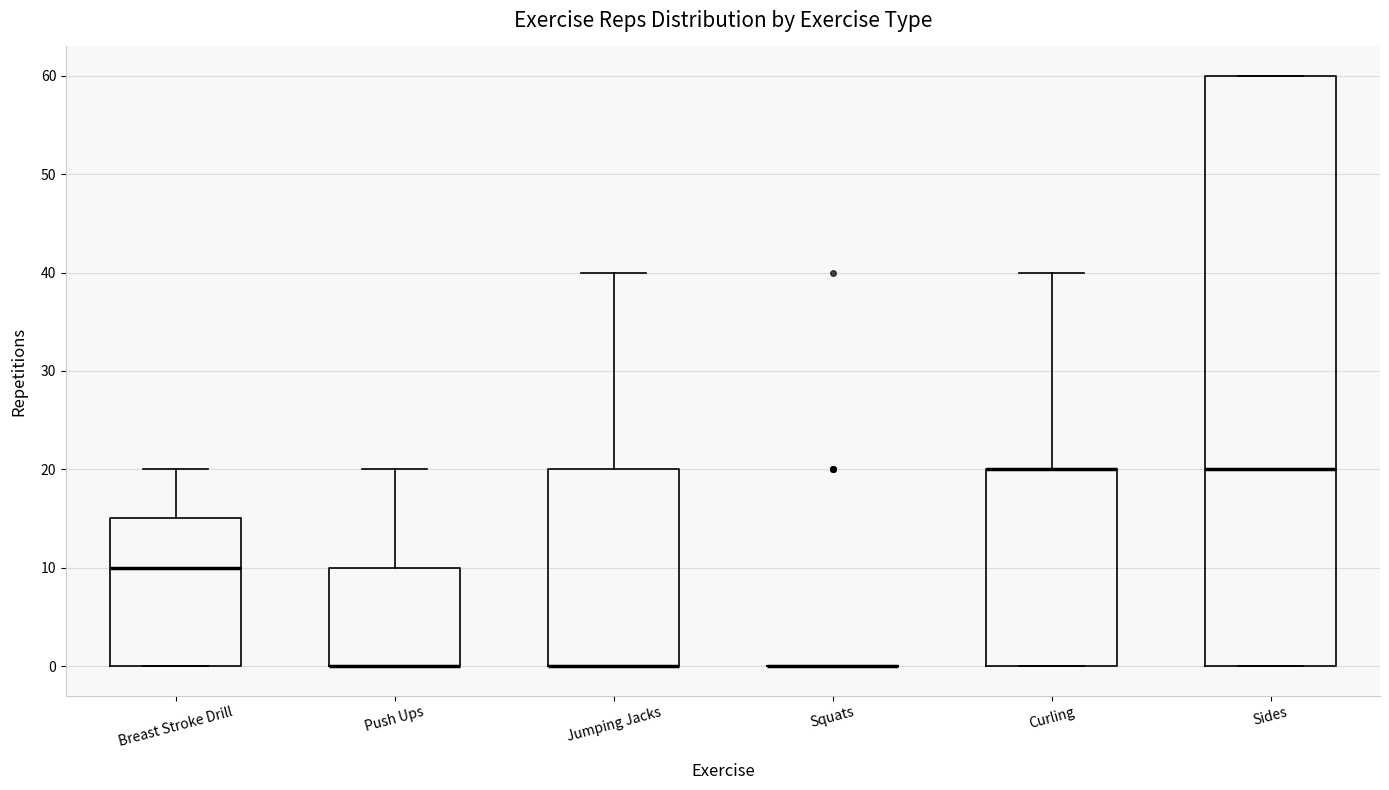

Comparing the boxes themselves (not the whiskers), which one is the tallest?

Sides